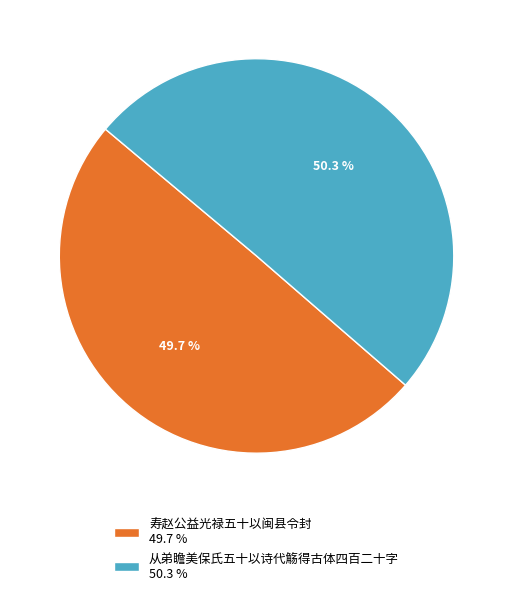

Is it true that 从弟瞻美保氏五十以诗代觞得古体四百二十字 is 37% of the pie?

False